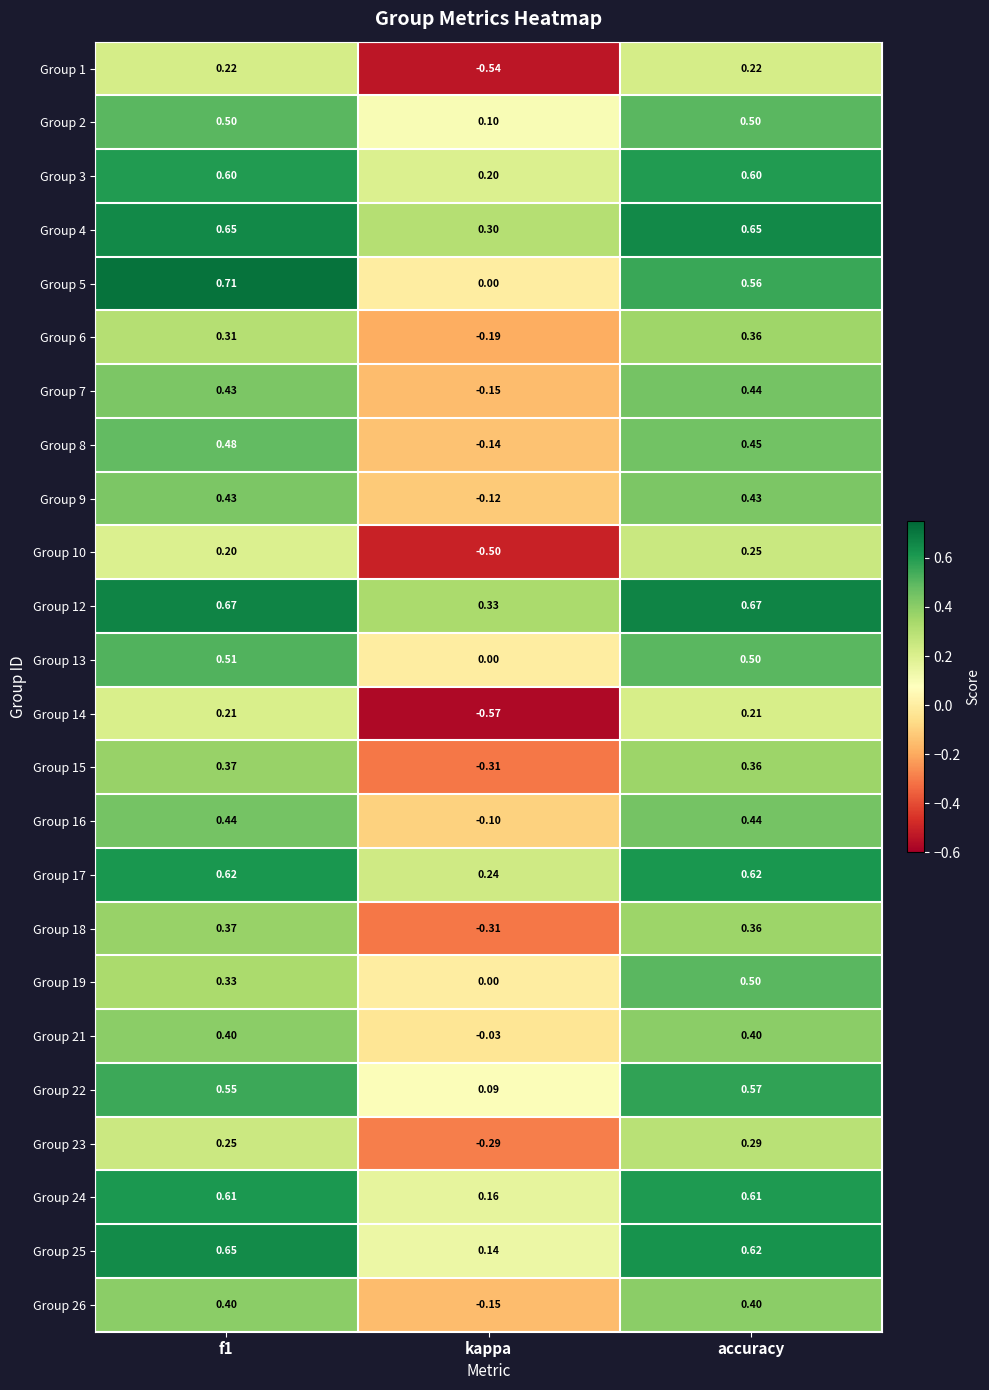

Which category has the lowest value across all series?

kappa